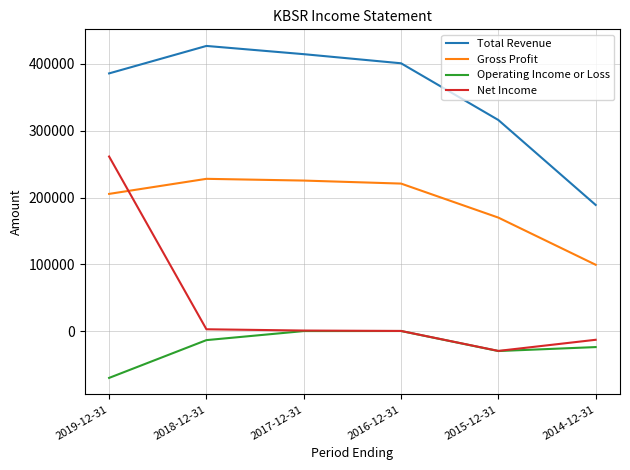

What is the highest value of the Total Revenue series?

426300